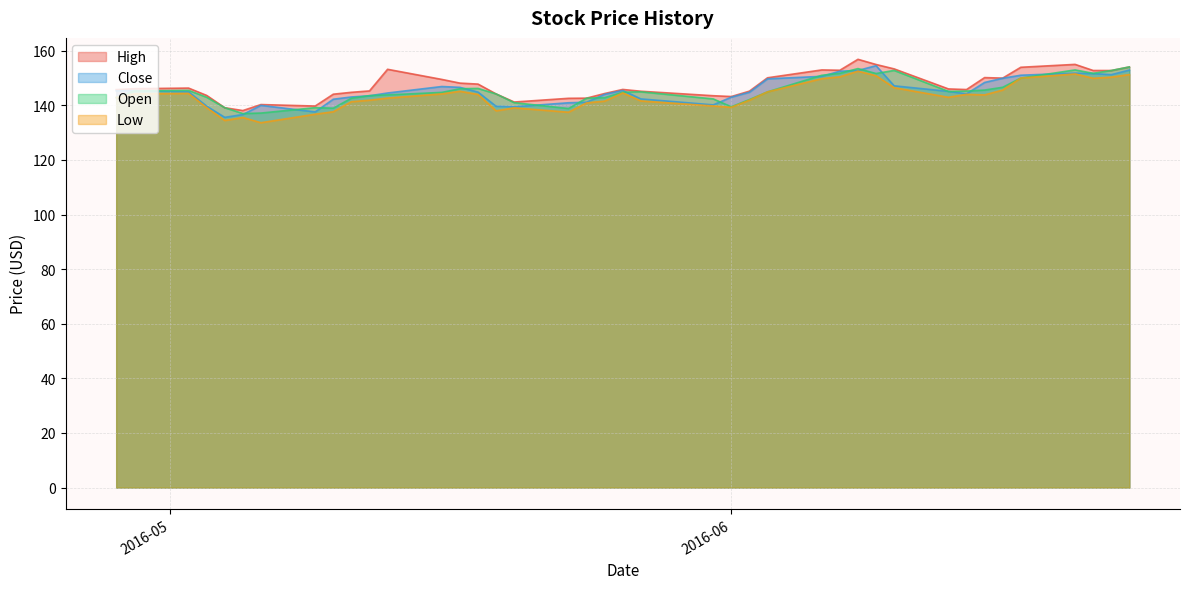

Which series has the widest spread of values?

Close